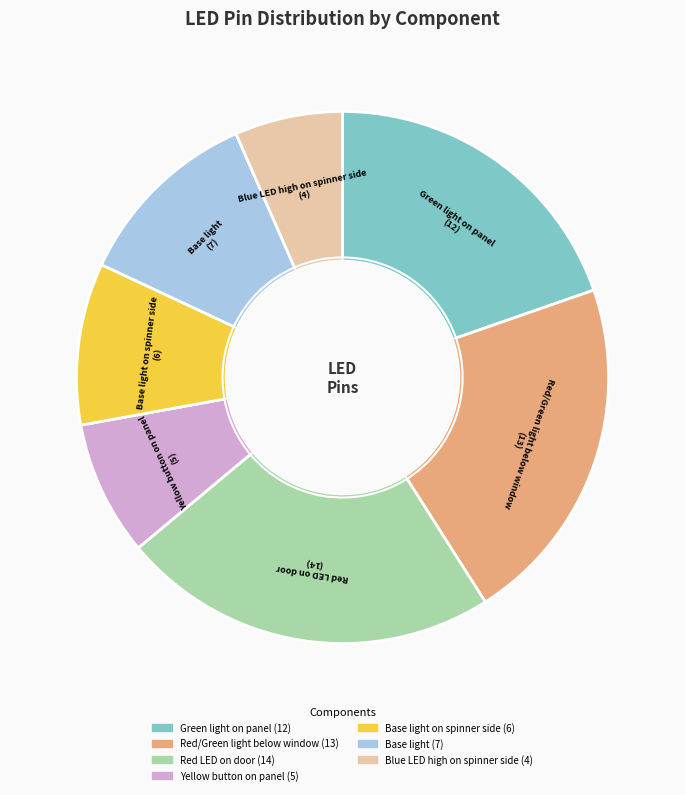

Is there any slice that represents more than half of the pie?

No